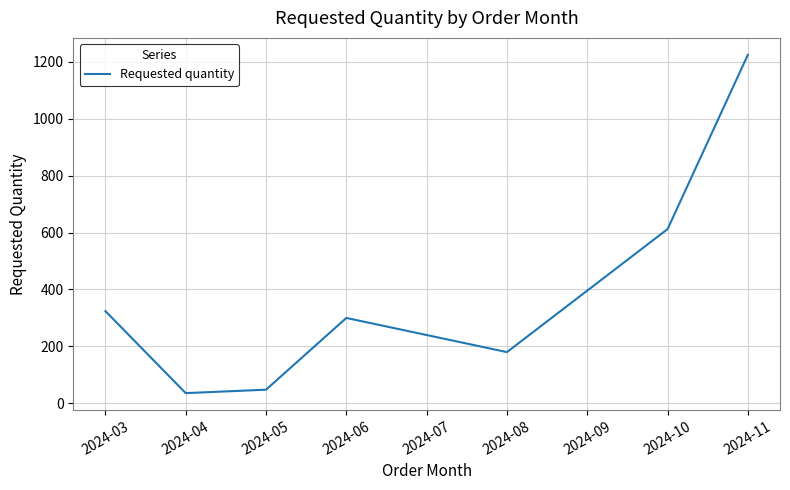

The value at 2024-06 is 100. True or false?

False